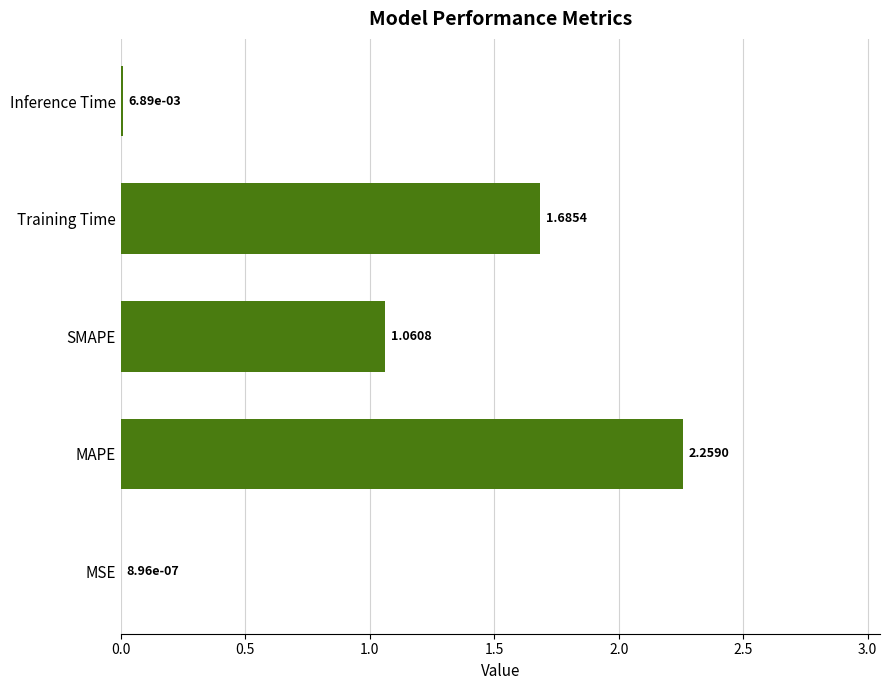

What is the sum of the values at Training Time and MAPE?

3.9